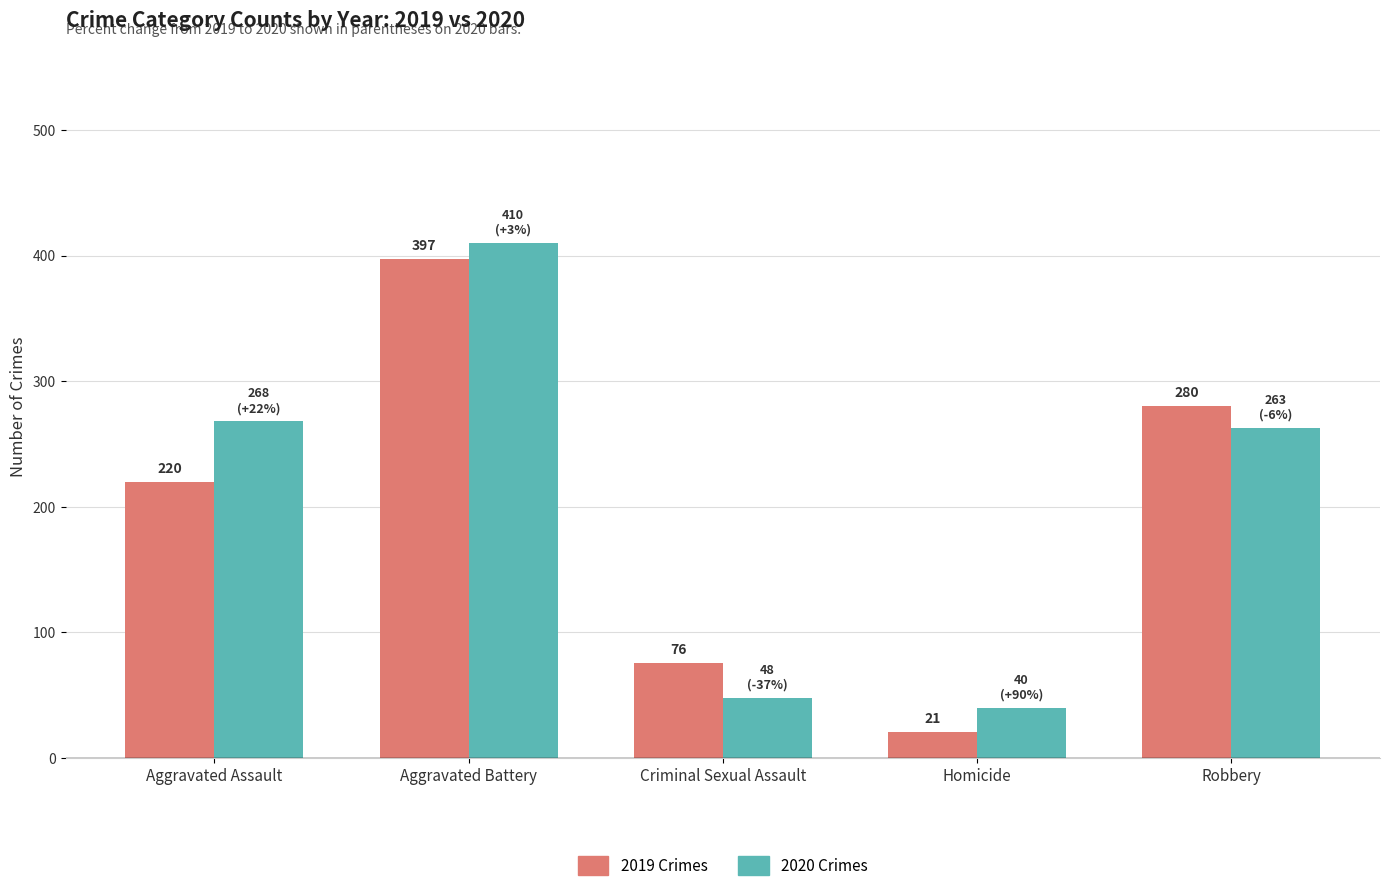

List the series in order of their peak value, lowest first.

2019 Crimes, 2020 Crimes